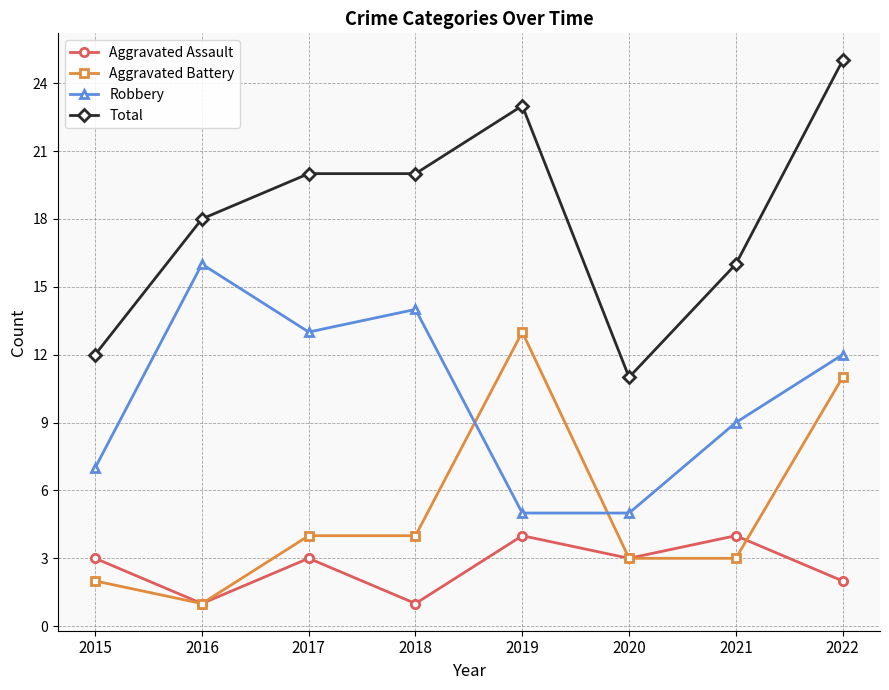

What is the approximate value of Aggravated Assault at 2019?

4